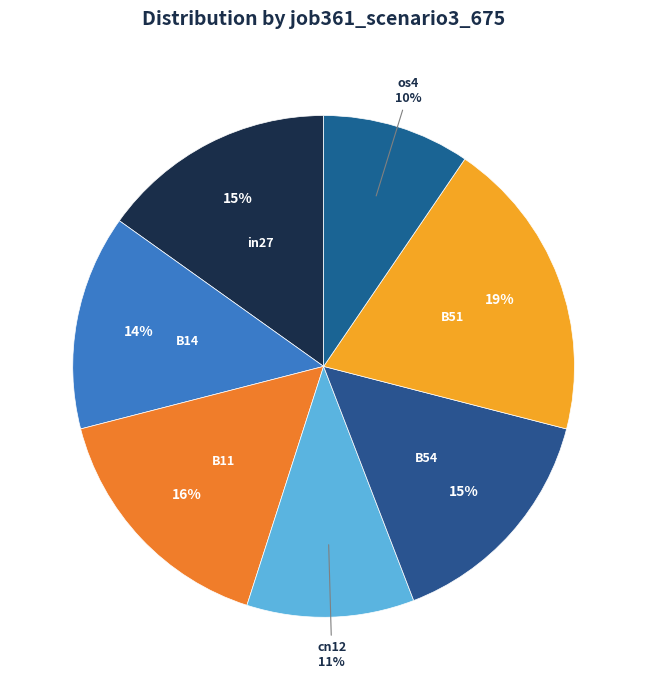

Which has a higher value, cn12 or B11?

B11